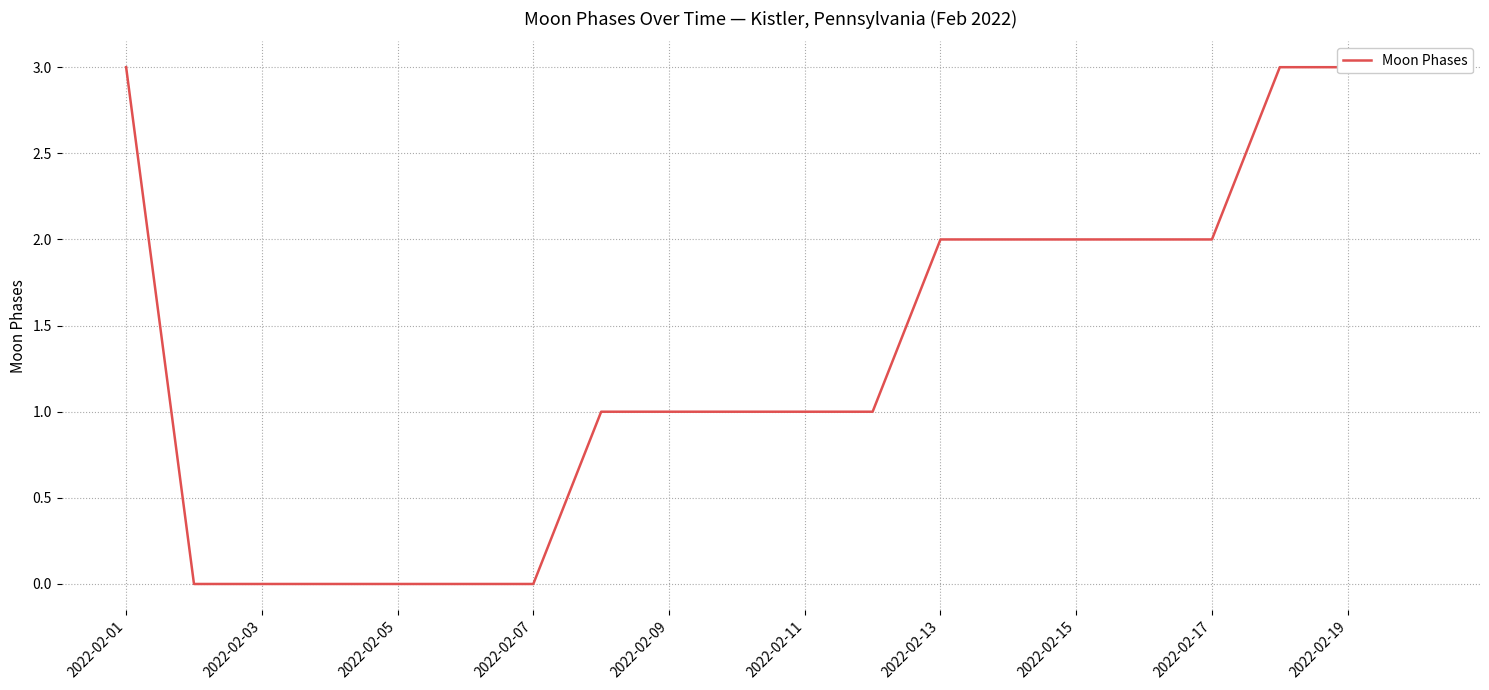

Does the chart display data point markers on the line(s)?

No